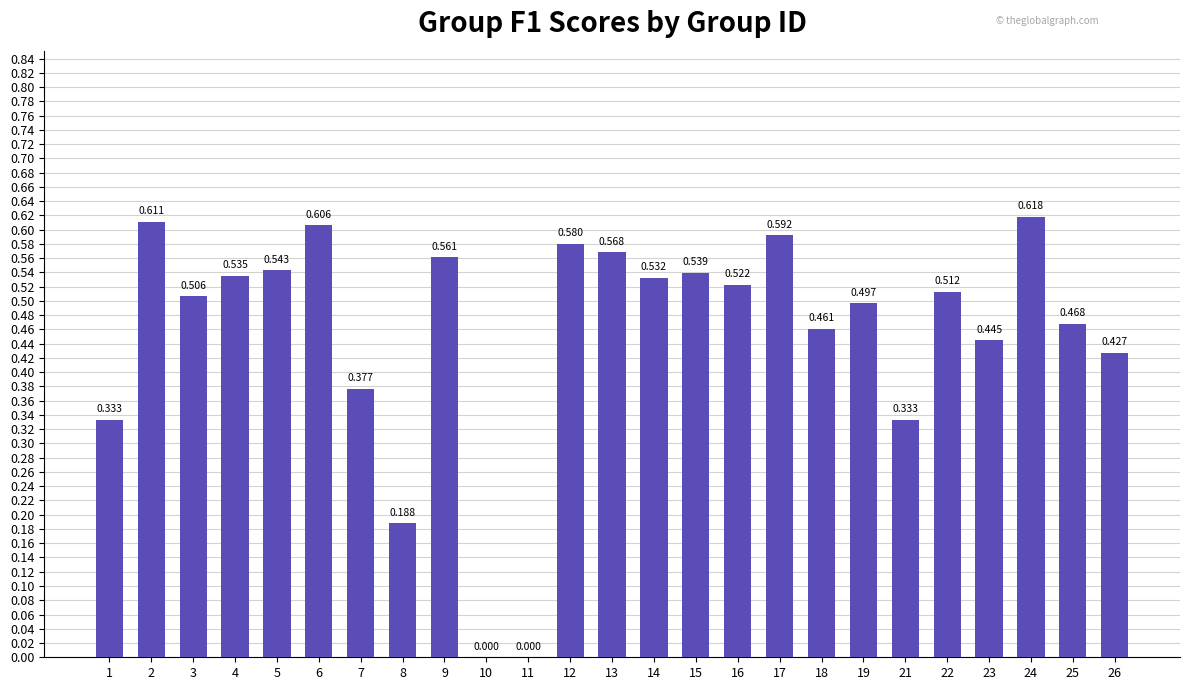

What is the difference between the values at 26 and 21?

0.1